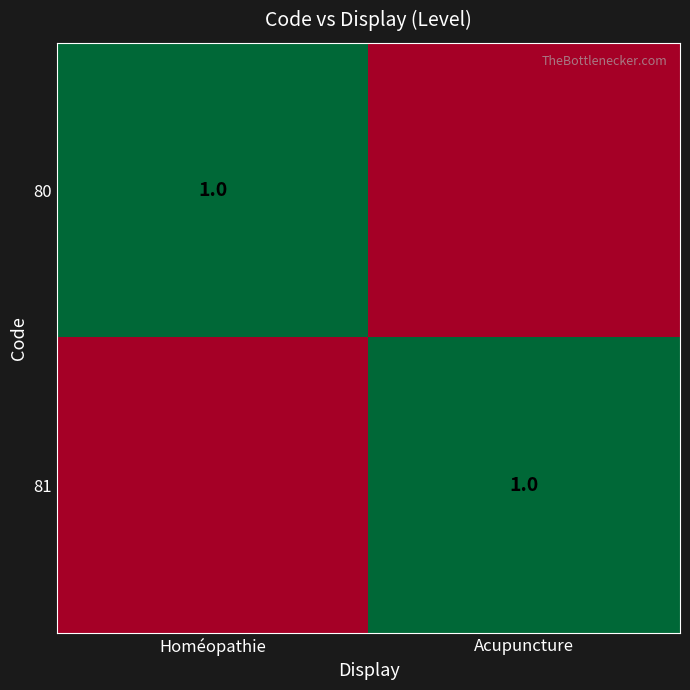

What is the total value across all series at Homéopathie?

1